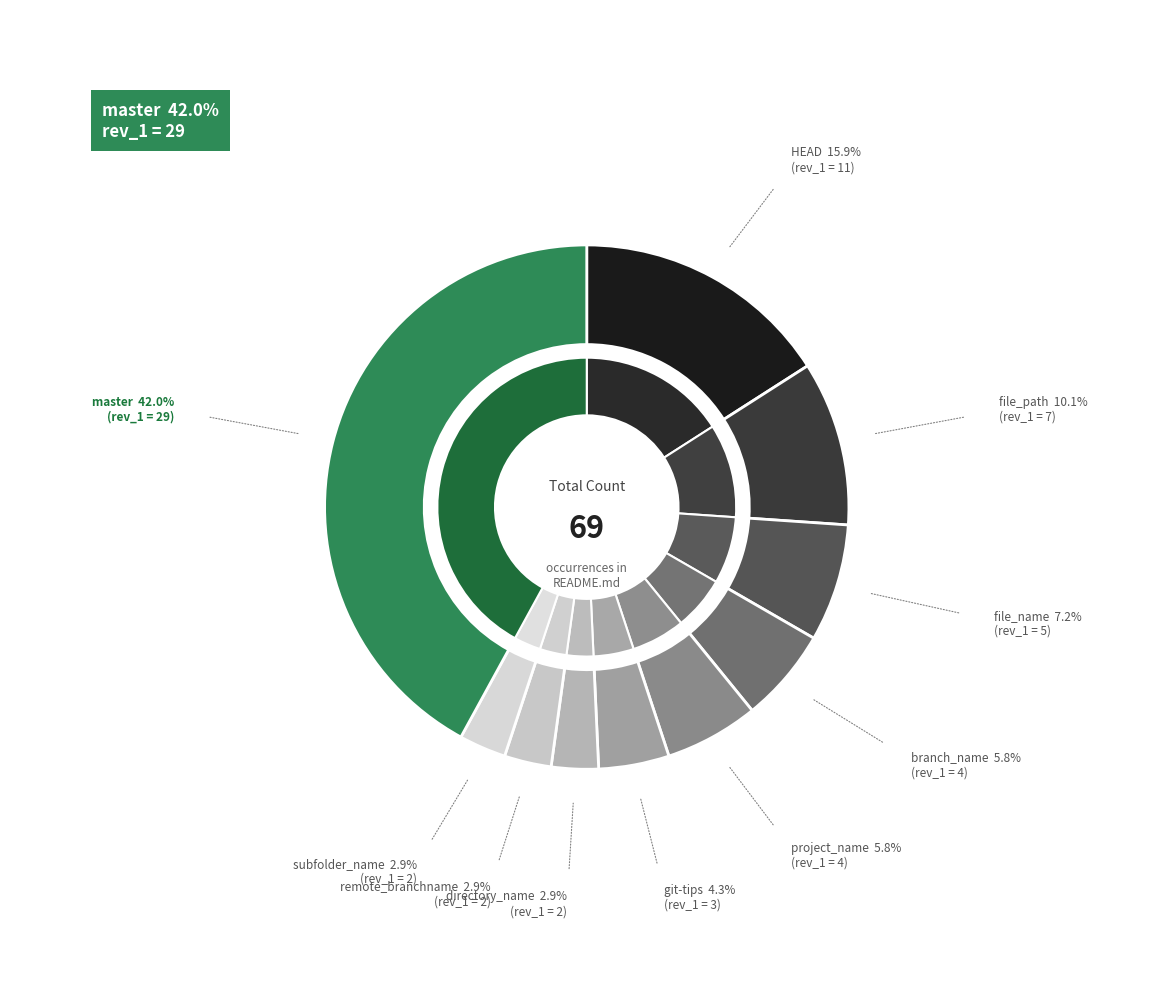

To the nearest percent, what portion does directory_name represent?

3%